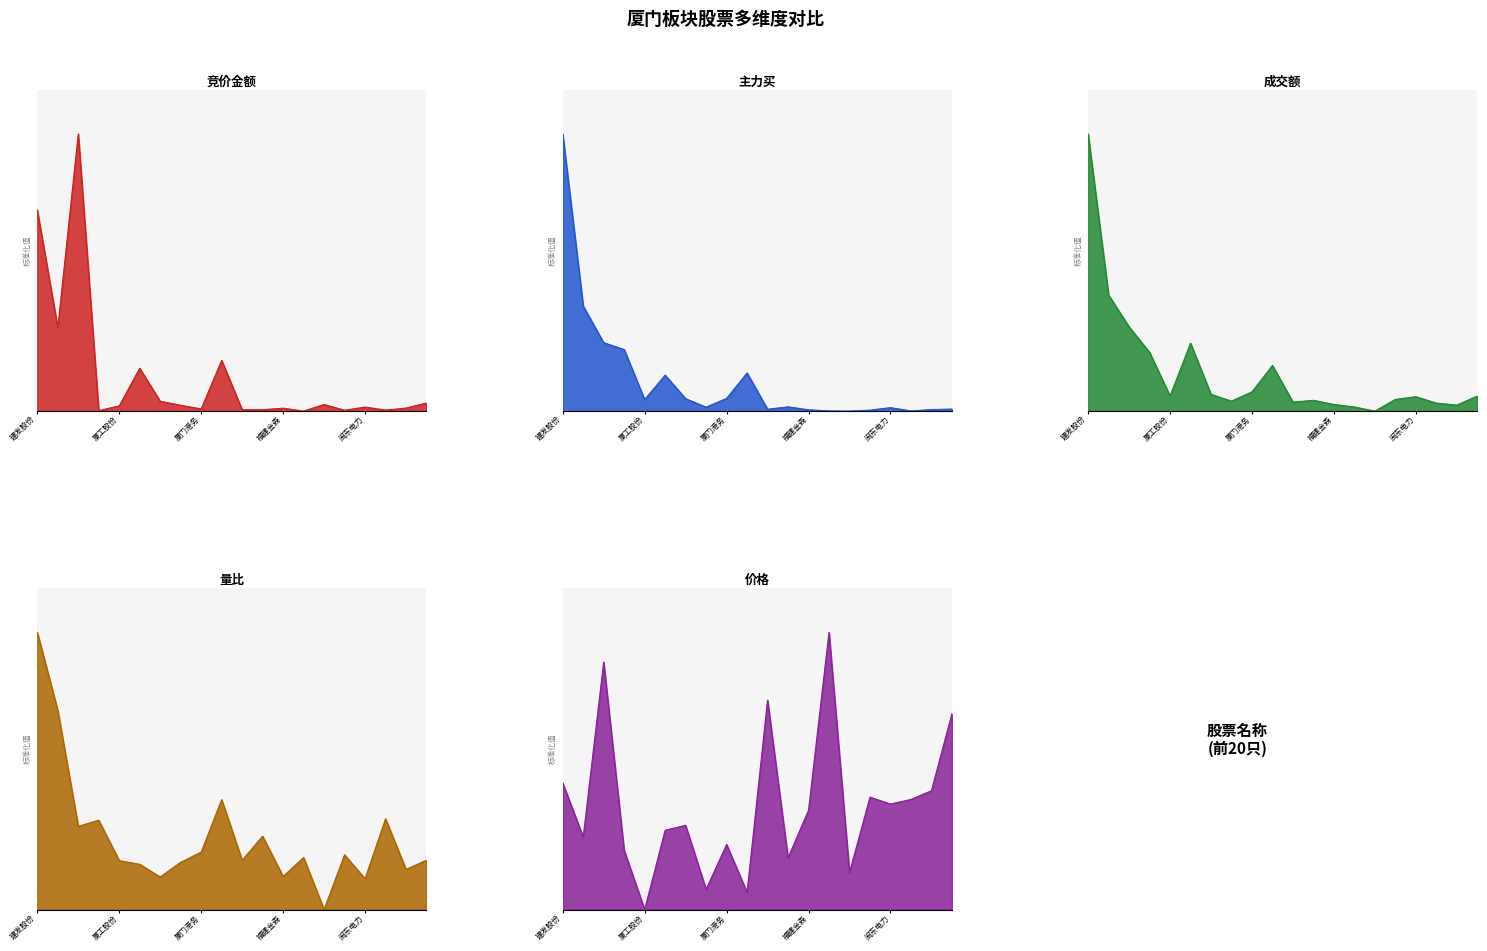

Is the value of 主力买 at 厦工股份 greater than the value of 成交额 at 红相股份?

No